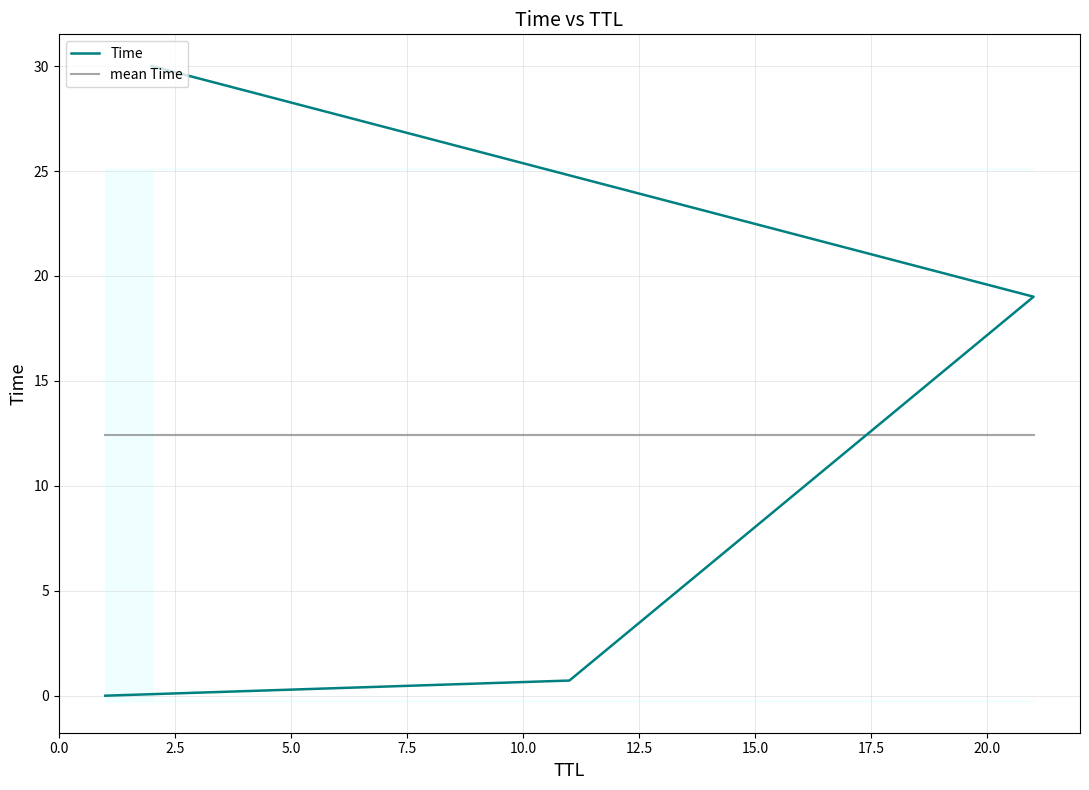

Which series has the widest spread of values?

Time